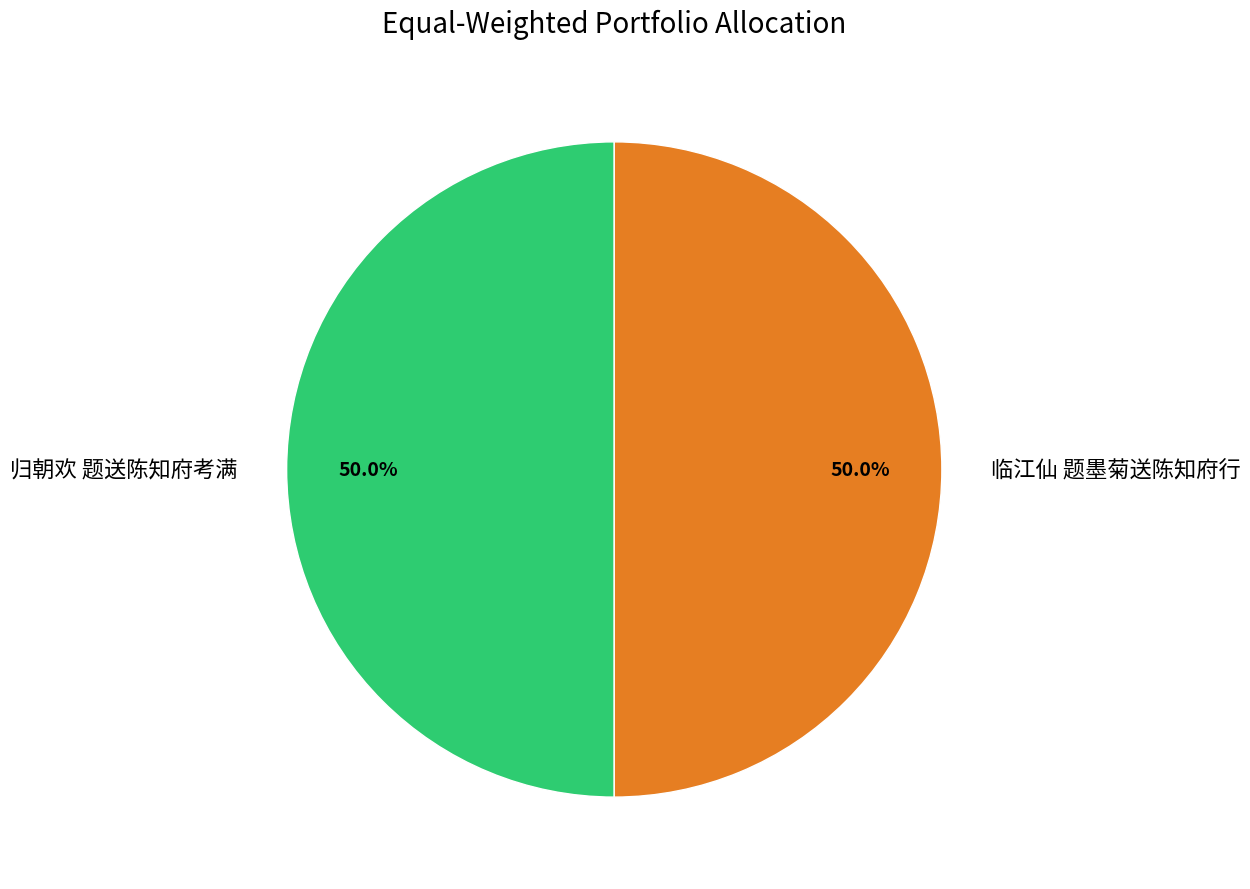

How much of the chart is everything except 归朝欢 题送陈知府考满?

50.0%